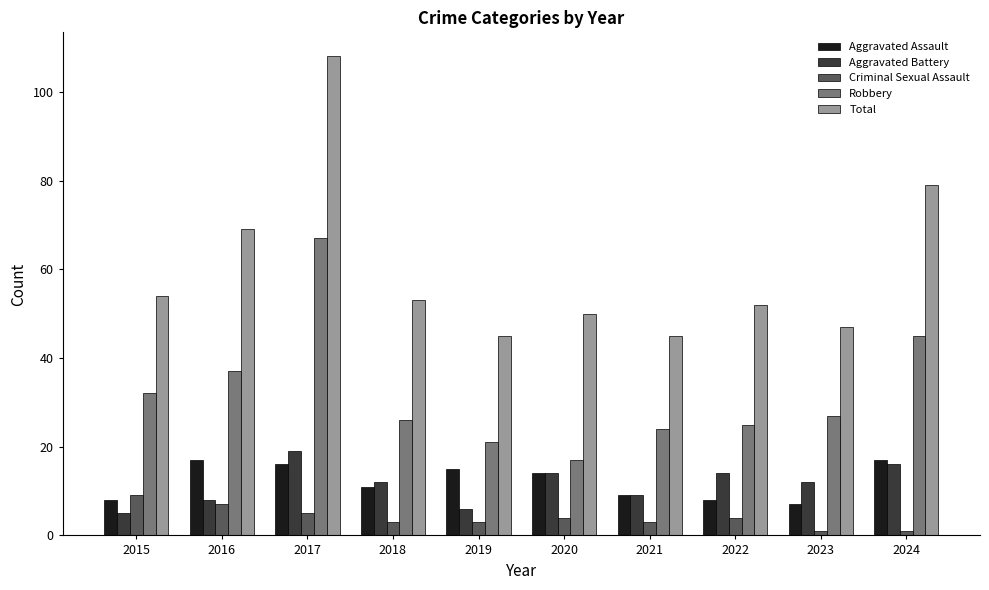

Which series has the largest range (max minus min)?

Total